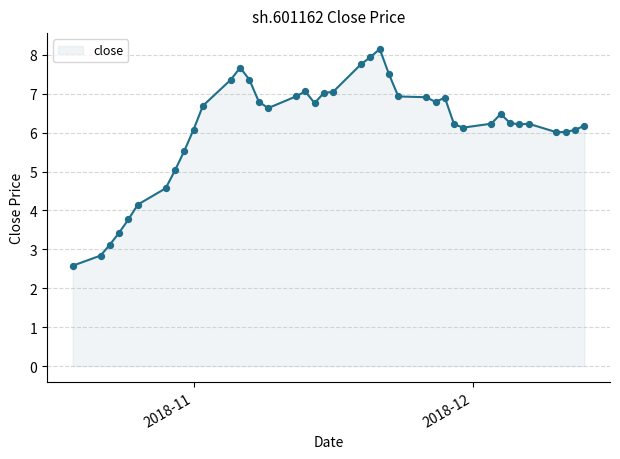

What is the smallest value displayed?

2.6